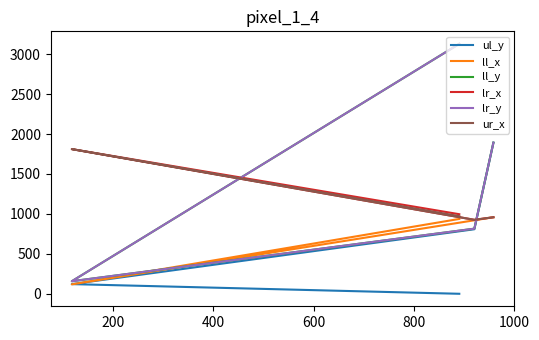

Which series has the largest range (max minus min)?

ll_y